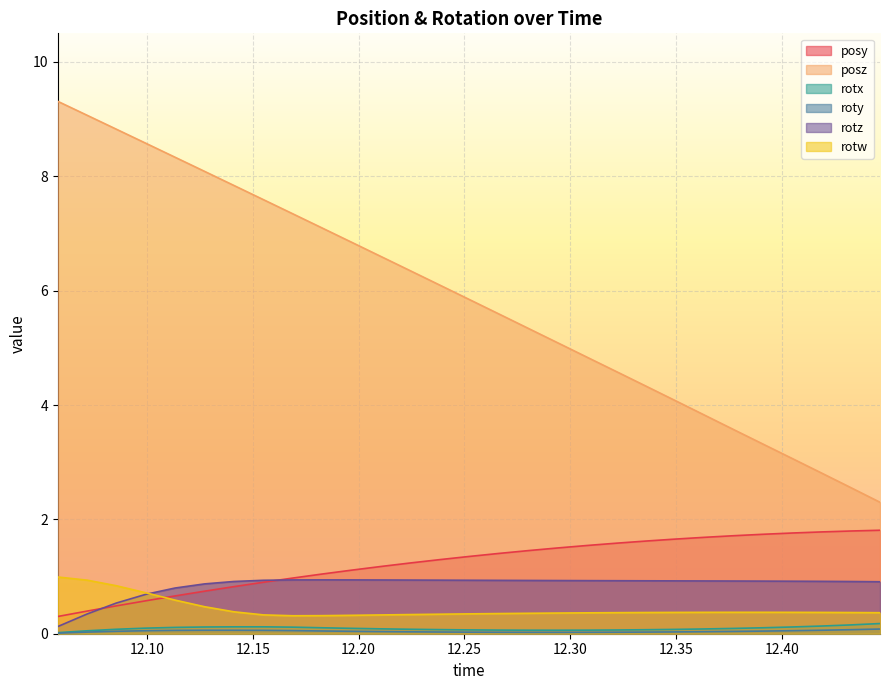

What is the highest value of the rotw series?

1.0